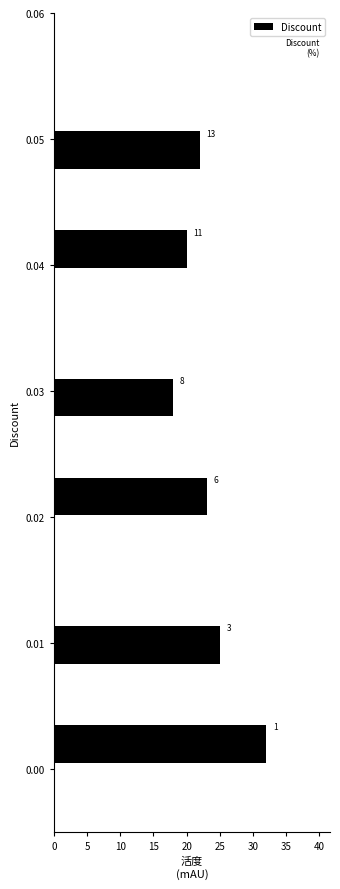

Around what value on the y-axis is the longest bar? Give the approximate position of its centre, as read against the axis.

0.002